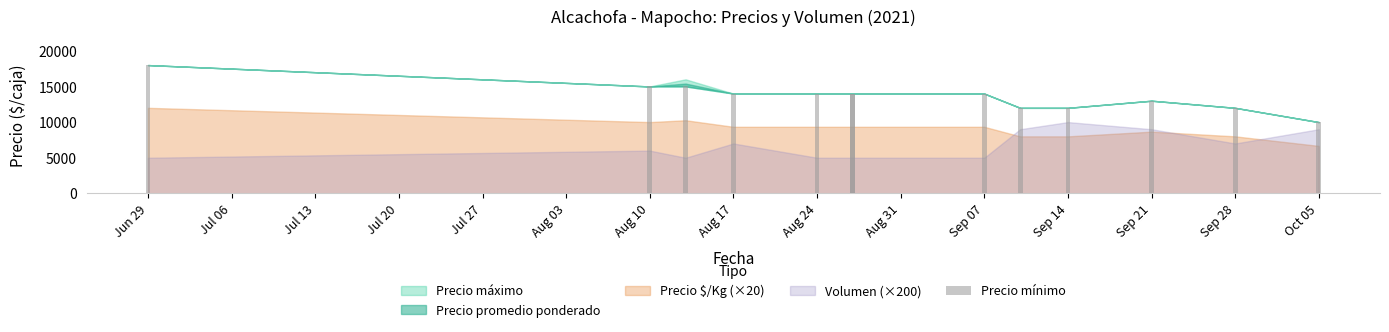

Reading left to right, list all the values displayed in this chart.

18000	15000	15000	14000	14000	14000	14000	14000	12000	12000	13000	12000	10000